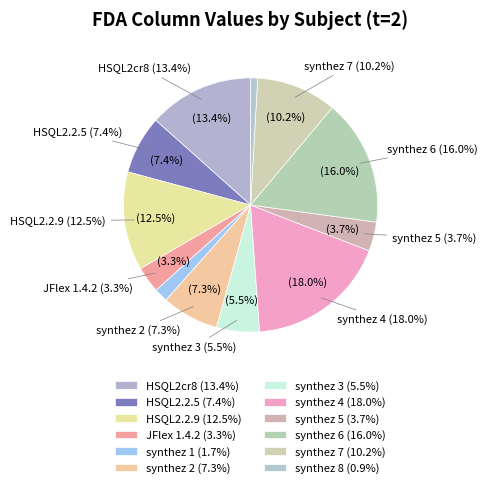

The HSQL2.2.9 slice represents 1% of the pie. True or false?

False